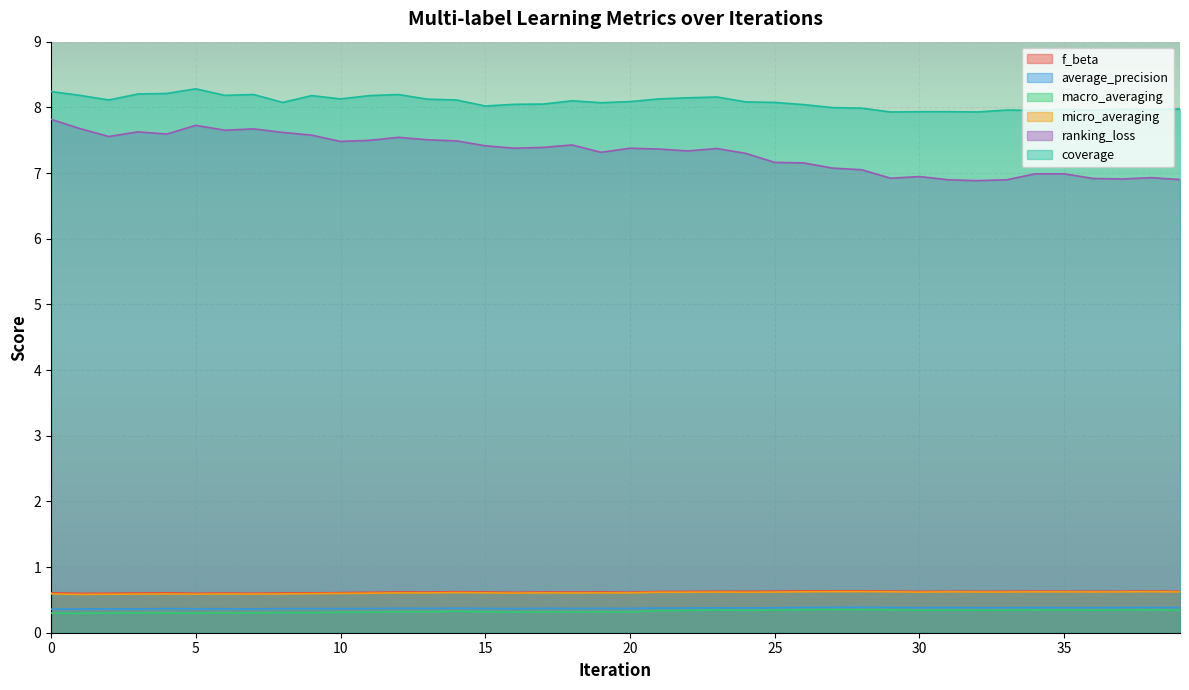

The value of micro_averaging at 27 is 0.6. True or false?

True